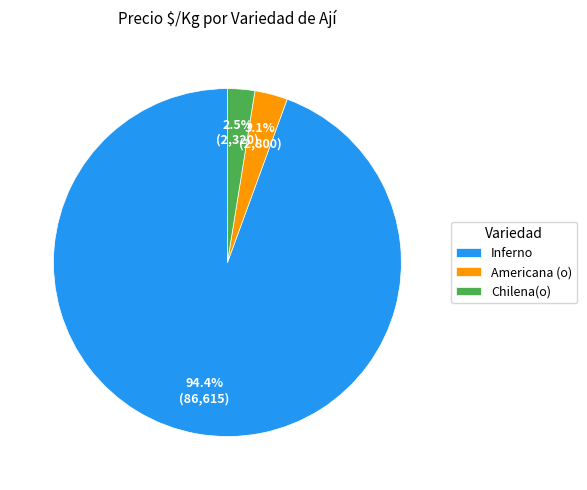

Combined, do Inferno and Americana (o) account for over 50%?

Yes